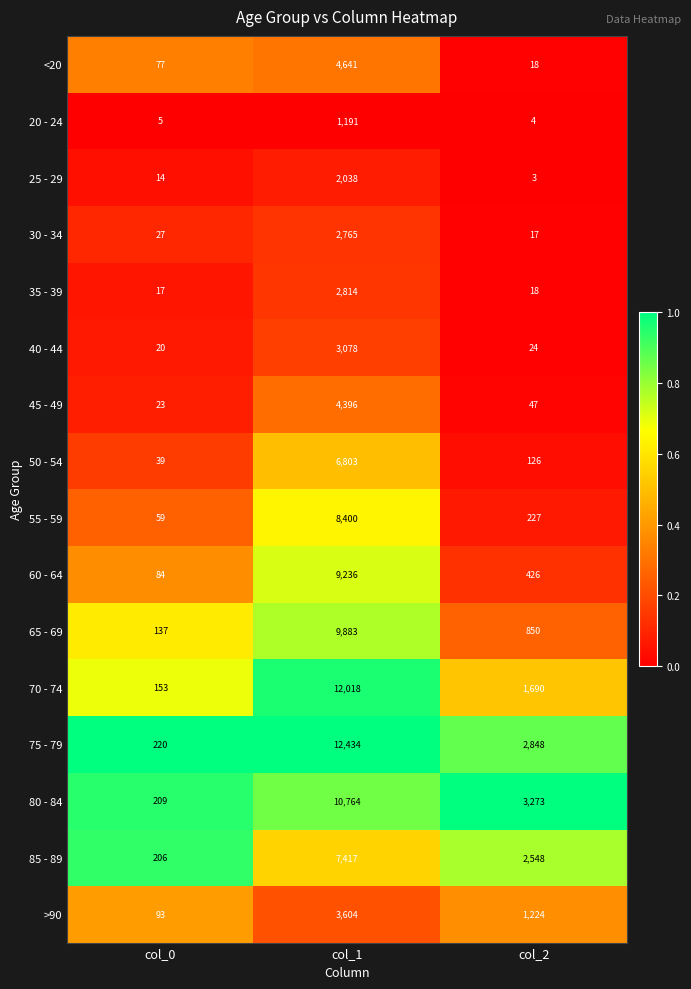

The 60 - 64 series shows 678 at col_2. True or false?

False